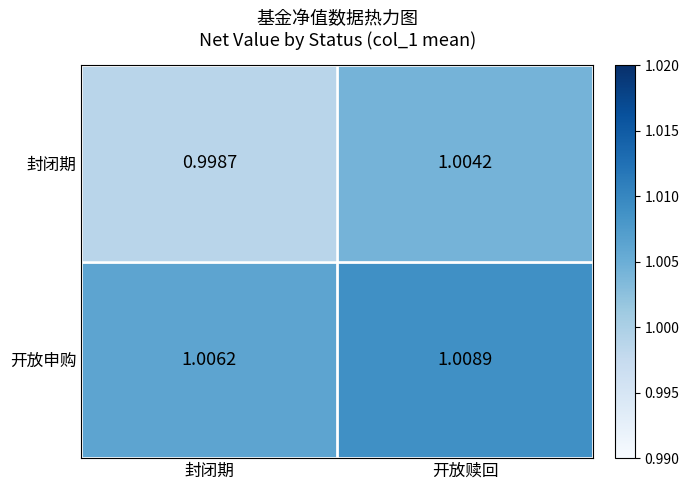

At which label is 开放申购 closest to 1?

封闭期